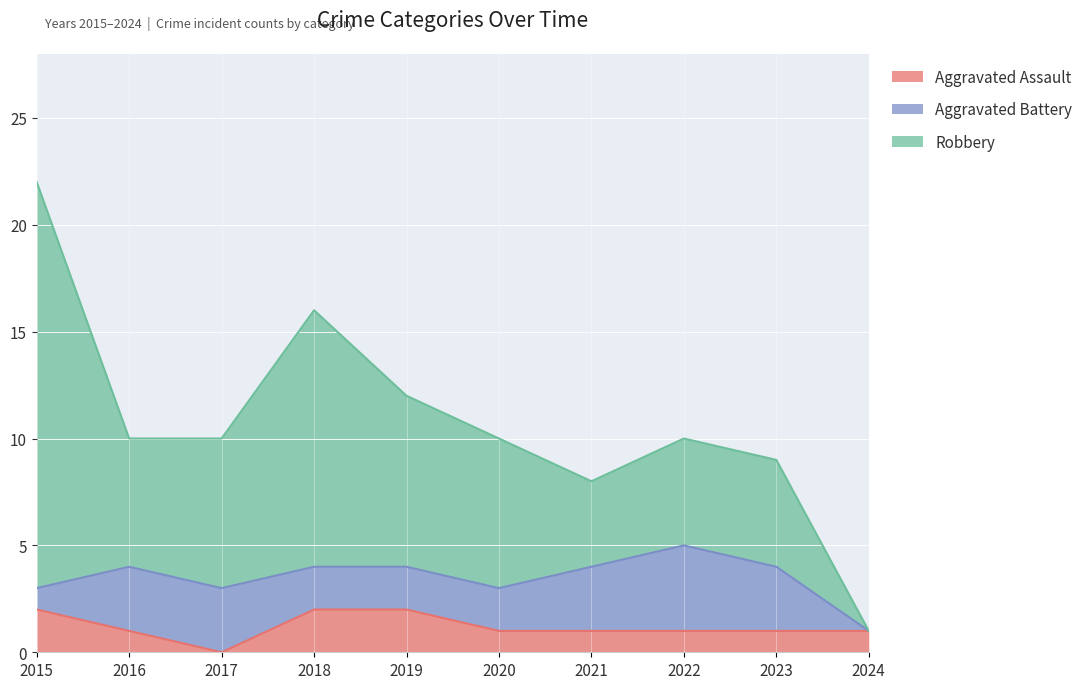

Is the value of Aggravated Assault at 2023 greater than the value of Robbery at 2021?

No